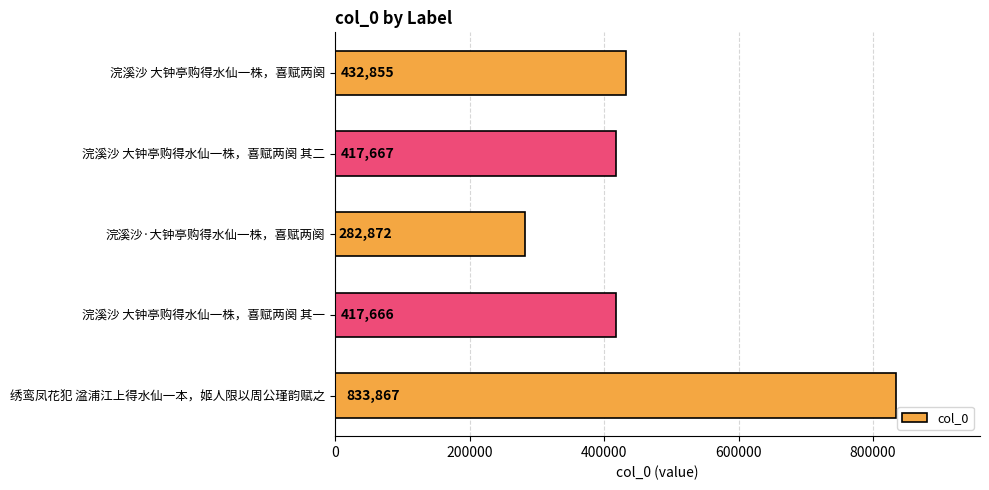

Read the value at 绣鸾凤花犯 湓浦江上得水仙一本，姬人限以周公瑾韵赋之.

833867